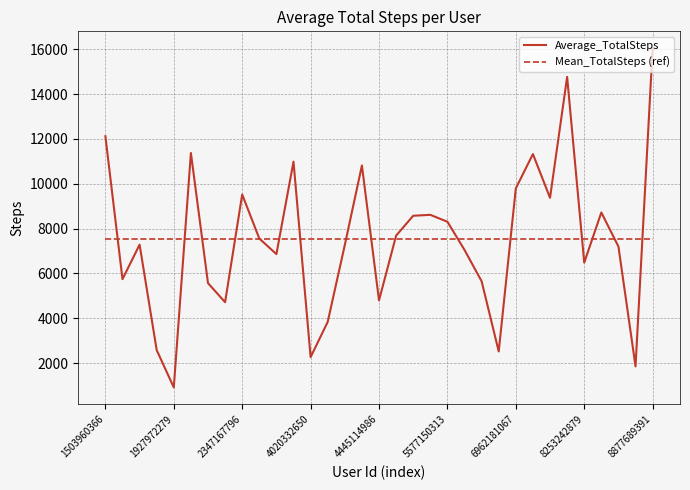

Is it true that the value at 1503960366 is 12116.7?

True